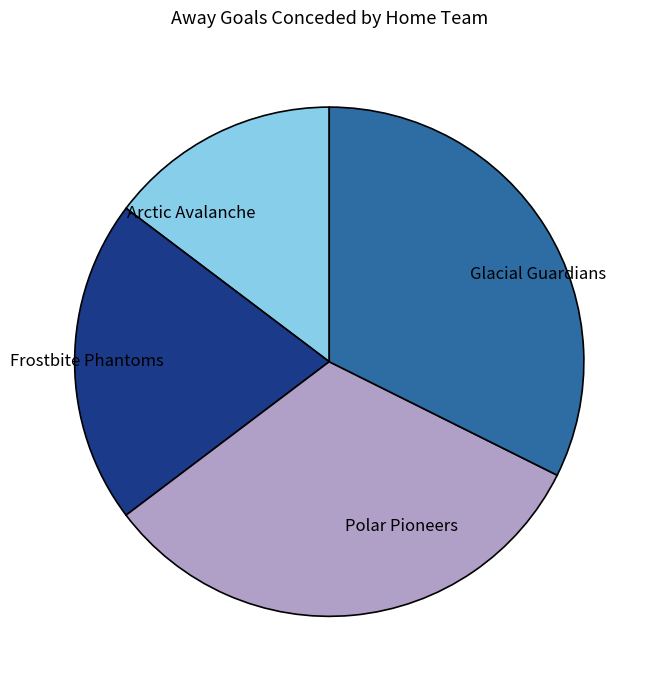

The Polar Pioneers slice represents 46% of the pie. True or false?

False